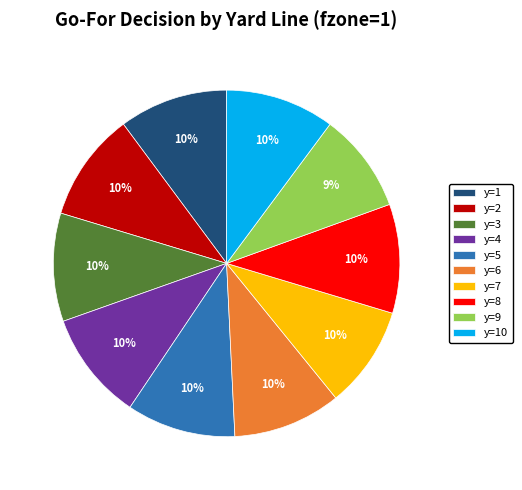

Is it true that y=10 is 10% of the pie?

True